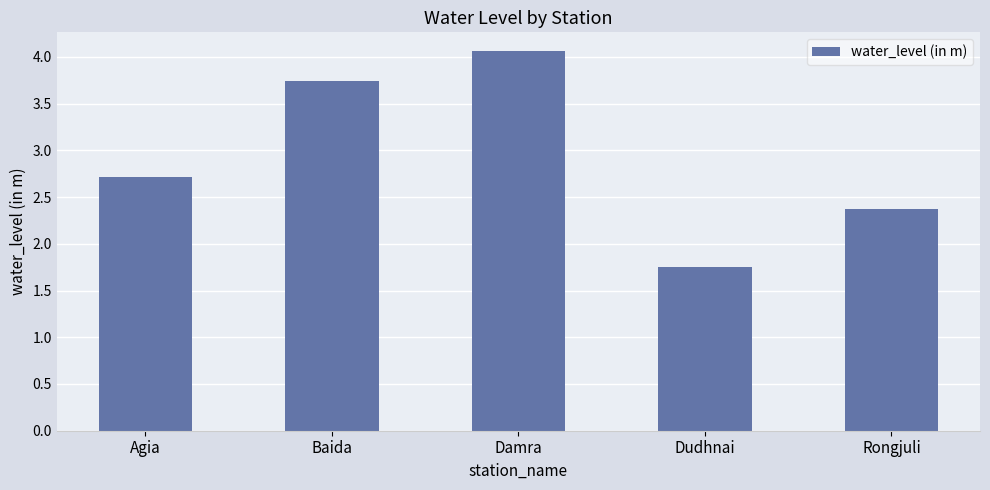

Rank the categories by value from lowest to highest.

Dudhnai, Rongjuli, Agia, Baida, Damra